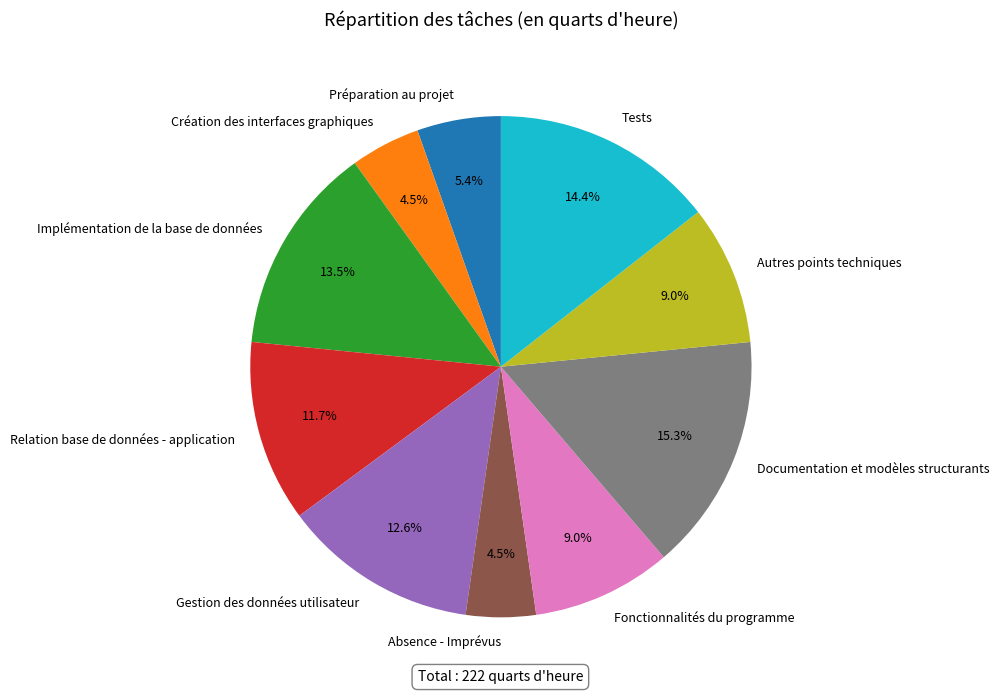

How many segments does this pie chart have?

10